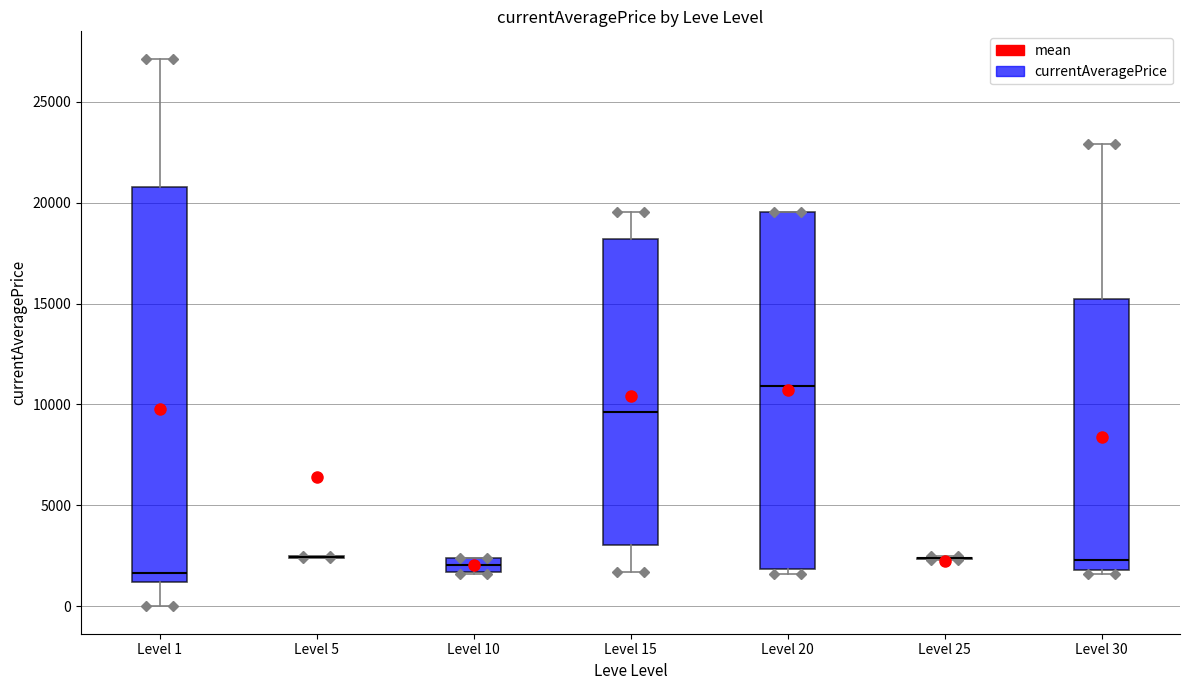

Where does the median line of the box for Level 20 sit on the y-axis? The values are not printed on the chart, so give them approximately, as read against the axis.

11000